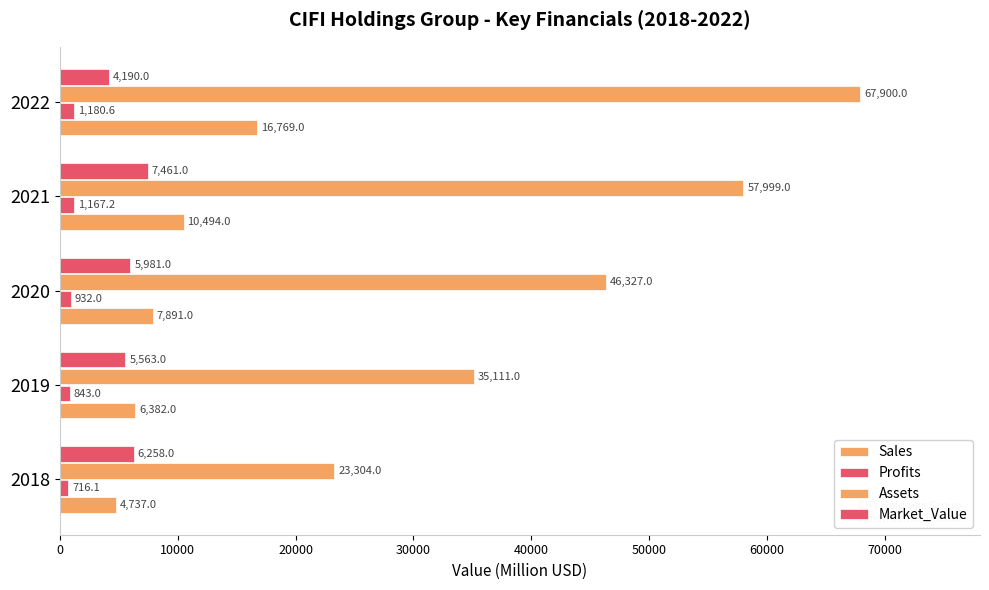

List the series in order of their peak value, highest first.

Assets, Sales, Market_Value, Profits